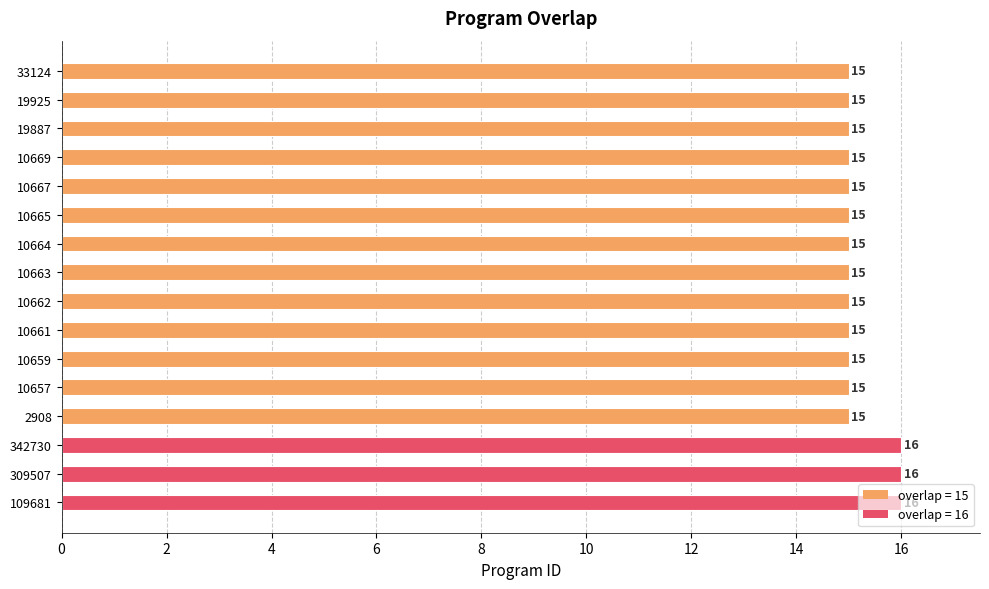

What is the average value?

15